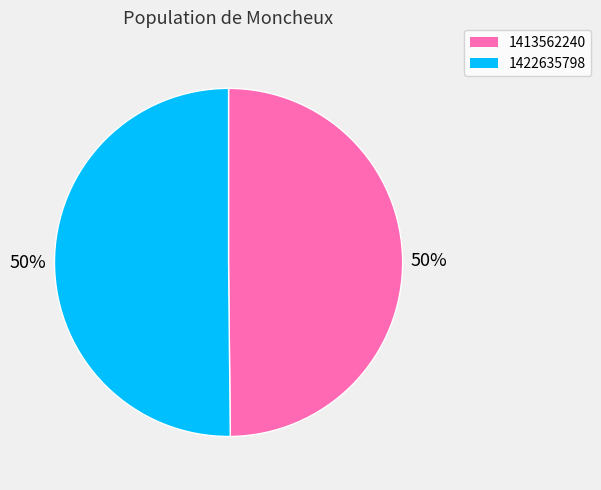

Count the number of slices in the pie.

2